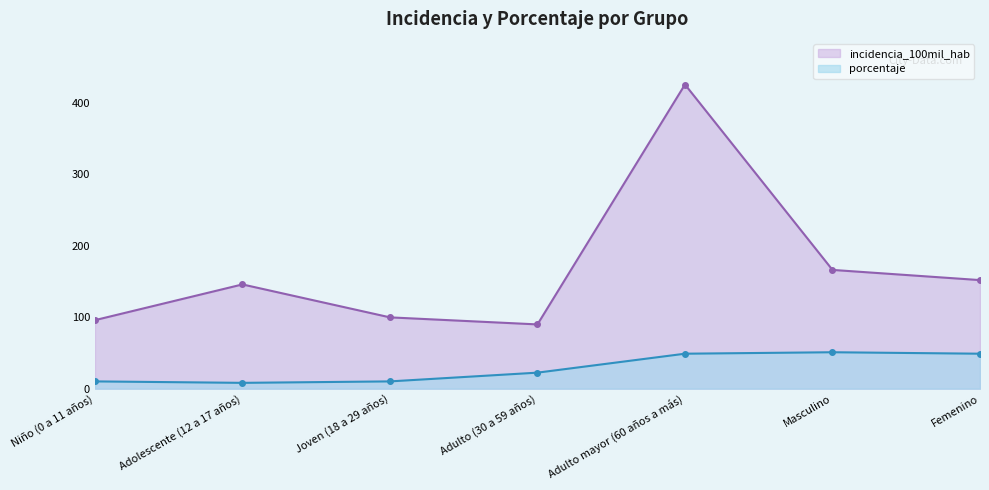

What is the sum of the porcentaje values at Joven (18 a 29 años) and Adulto (30 a 59 años)?

32.6